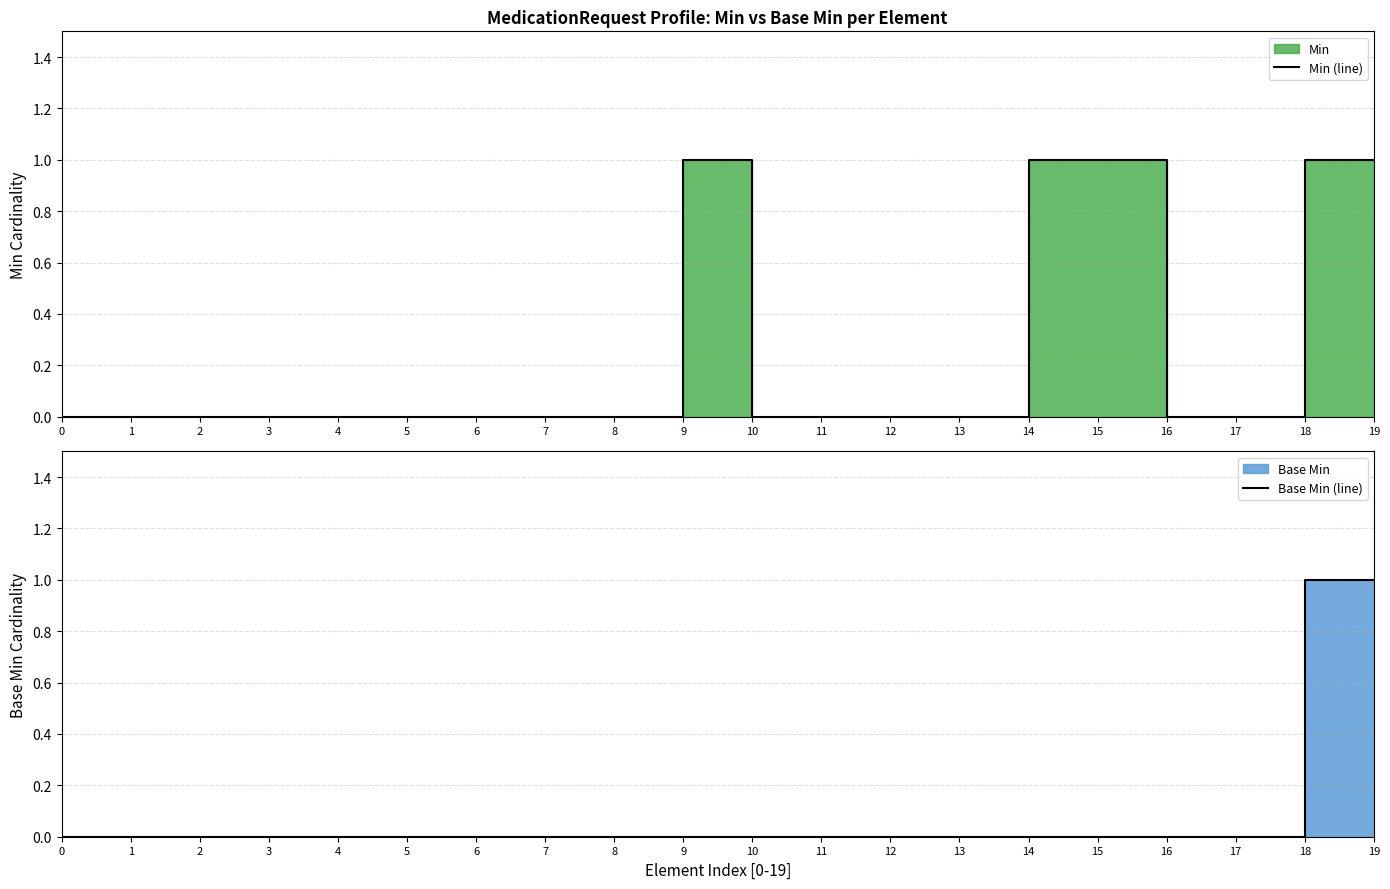

Between 0 and 17, which series saw the biggest shift?

Min (line)